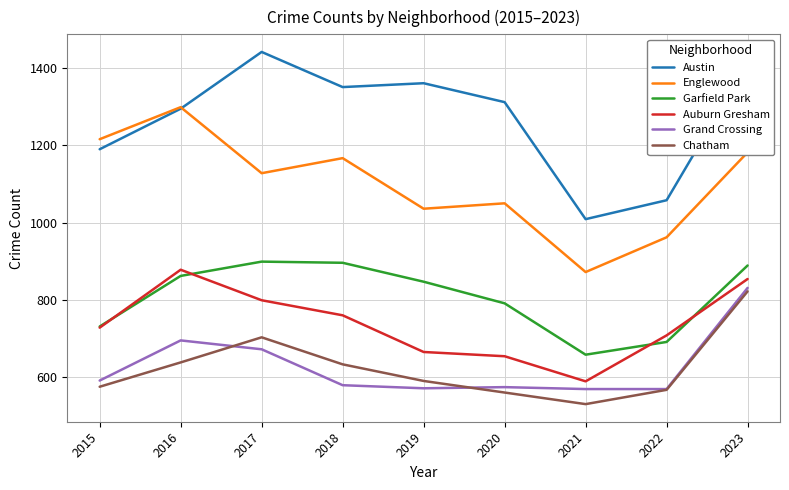

True or false: Garfield Park and Englewood cross at least once.

False